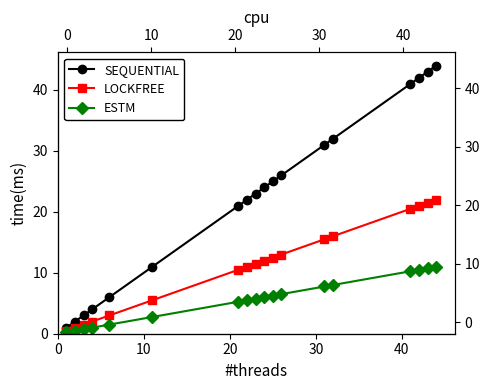

Does the chart display data point markers on the line(s)?

Yes